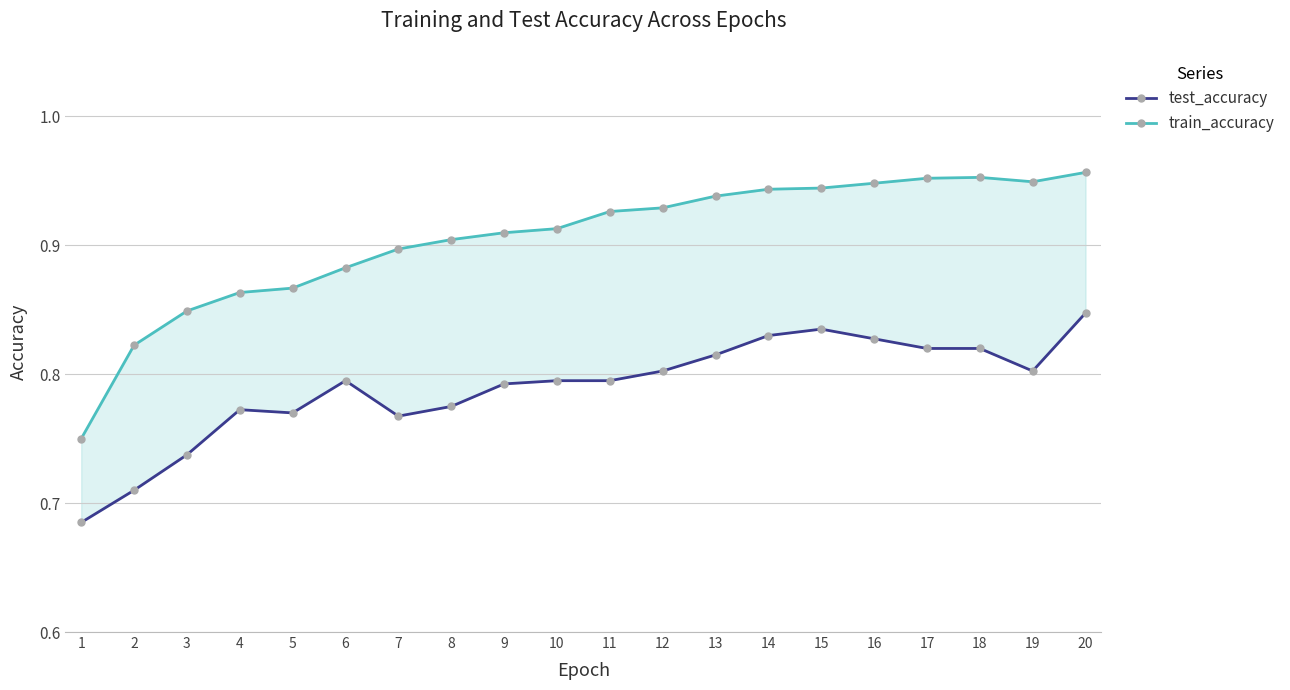

The test_accuracy series shows 1.1 at 8. True or false?

False